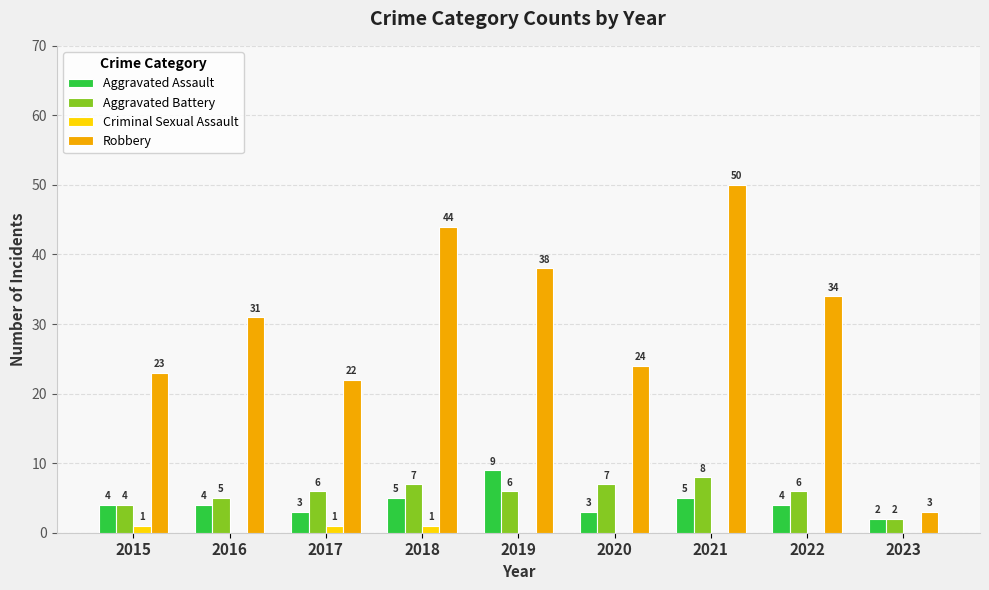

How many groups of bars are there?

9